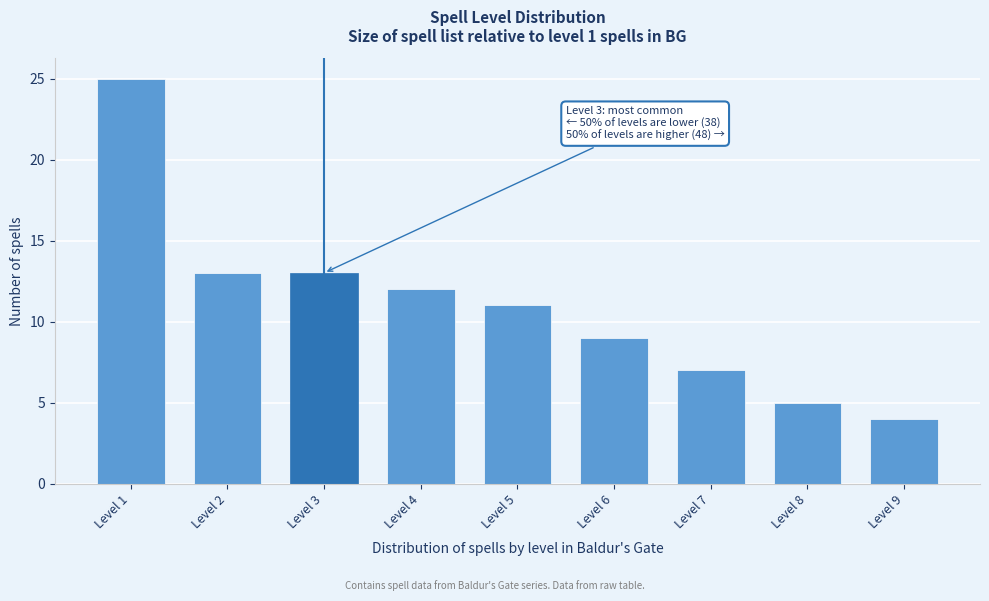

Reading right to left, what are all the values shown in this chart?

4	5	7	9	11	12	13	13	25